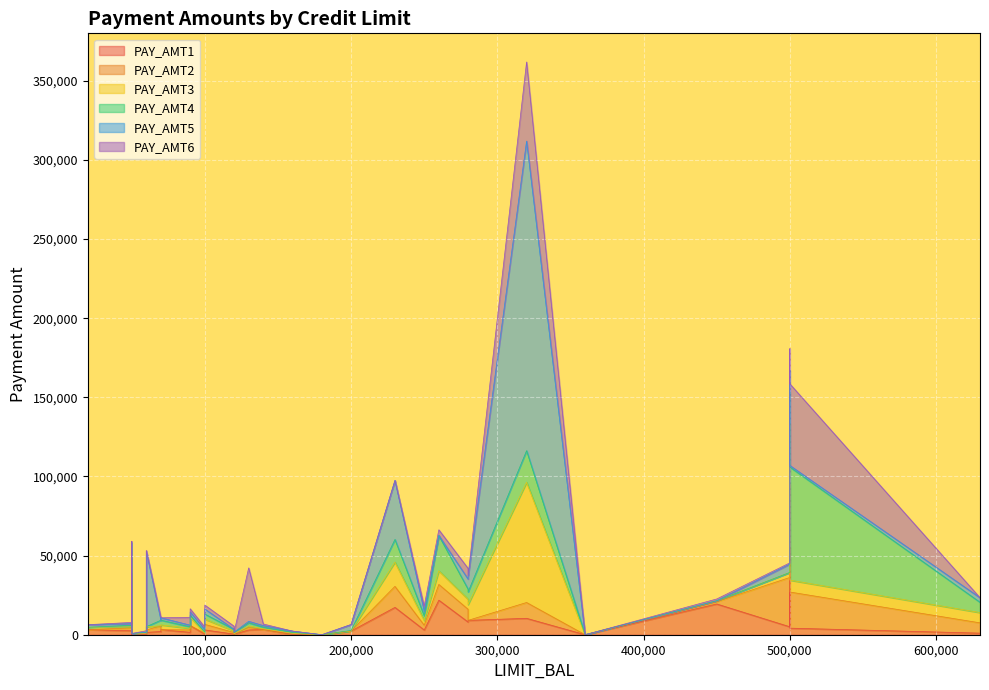

Reading left to right, list all the values displayed in this chart.

PAY_AMT1: 0	380	1518	2000	2000	2500	55000	380	3329	0	2306	21818	1000	3200	3000	0	3200	10358	0	0	3000	316	2007	19428	5757	1973	0	1300	3415	1500	17270	1718	3023	4152	5006	131	8026	1500	780	9075
PAY_AMT2: 689	1000	1500	2019	36681	1815	40000	601	0	0	12	9966	6500	0	3000	1500	0	10000	0	0	1537	316	3582	1473	0	1426	1000	1300	3421	1500	13281	1500	3511	22827	31178	396	8060	1518	0	0
PAY_AMT3: 0	1000	1000	1200	10000	657	38000	0	432	0	50	8583	6500	3000	3000	1100	1500	75940	0	0	1000	0	0	560	5398	1001	0	1000	2044	1000	15339	1000	3302	7521	3180	396	6300	2043	0	9976
PAY_AMT4: 0	1000	1000	1100	9000	1000	20239	581	1000	13007	300	22301	6500	3000	3000	1200	0	20000	0	0	2000	632	3601	0	1200	1432	500	1500	30430	1000	14307	1000	3204	71439	0	565	6400	0	0	8000
PAY_AMT5: 0	0	1000	1069	689	1000	13750	1687	1000	1122	3738	0	2870	1500	3000	1300	1650	195599	0	0	930	316	0	0	2045	1062	0	1000	257	1600	37292	1000	3200	981	5293	792	6400	47671	0	9525
PAY_AMT6: 0	2000	5000	1000	679	800	13770	1542	1000	0	66	3640	0	0	3000	1100	0	50000	0	0	33764	0	1820	1128	2000	997	1000	1012	0	0	0	716	2504	51582	768	0	6737	617	0	781